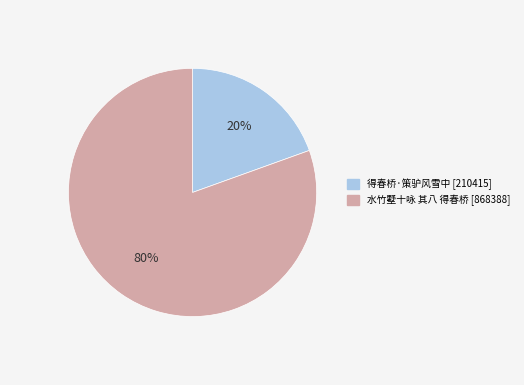

The 水竹墅十咏 其八 得春桥 slice represents 94% of the pie. True or false?

False